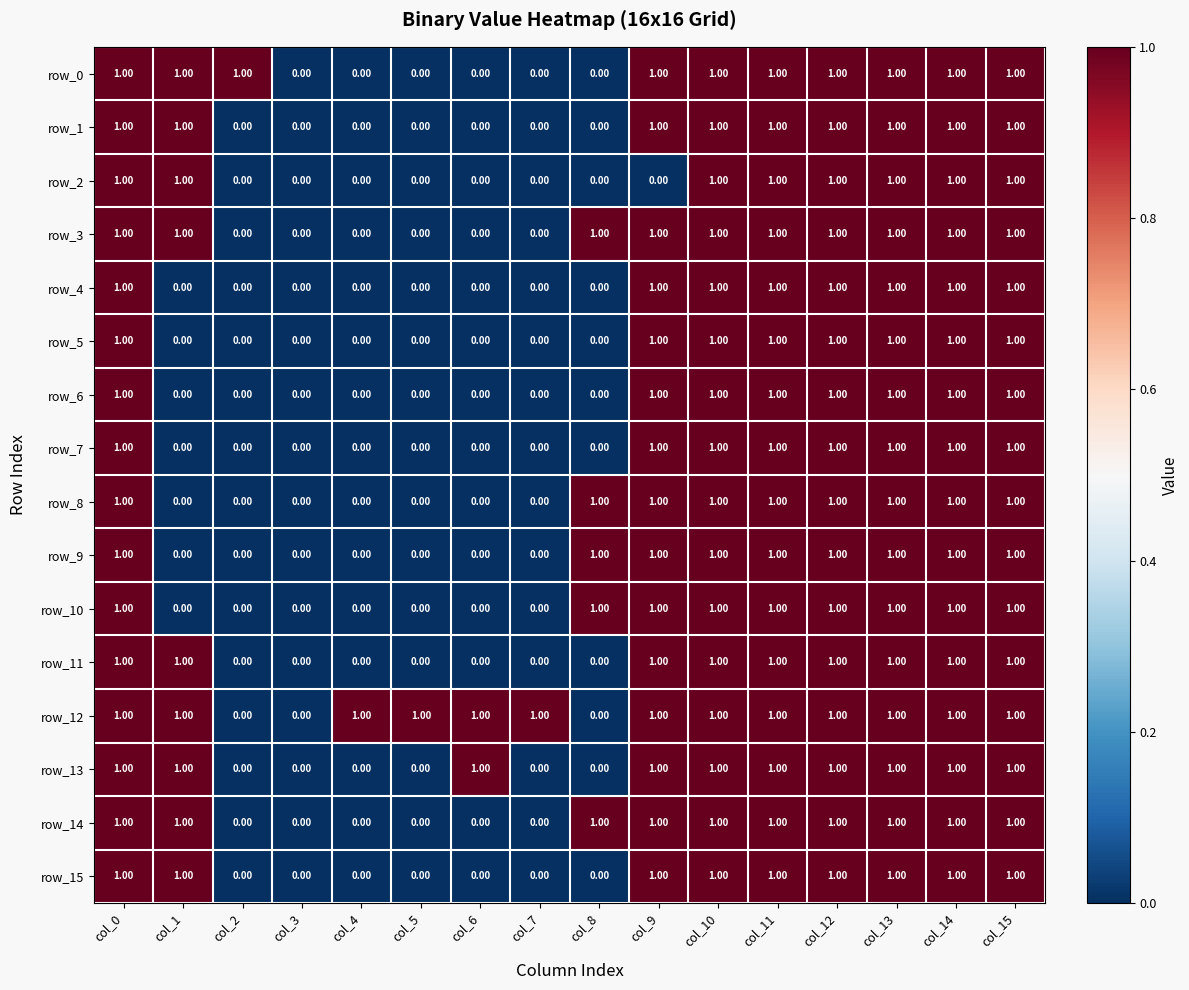

Reading left to right, what are all the values shown in this chart?

row_0: col_0=1	col_1=1	col_2=1	col_3=0	col_4=0	col_5=0	col_6=0	col_7=0	col_8=0	col_9=1	col_10=1	col_11=1	col_12=1	col_13=1	col_14=1	col_15=1
row_1: col_0=1	col_1=1	col_2=0	col_3=0	col_4=0	col_5=0	col_6=0	col_7=0	col_8=0	col_9=1	col_10=1	col_11=1	col_12=1	col_13=1	col_14=1	col_15=1
row_2: col_0=1	col_1=1	col_2=0	col_3=0	col_4=0	col_5=0	col_6=0	col_7=0	col_8=0	col_9=0	col_10=1	col_11=1	col_12=1	col_13=1	col_14=1	col_15=1
row_3: col_0=1	col_1=1	col_2=0	col_3=0	col_4=0	col_5=0	col_6=0	col_7=0	col_8=1	col_9=1	col_10=1	col_11=1	col_12=1	col_13=1	col_14=1	col_15=1
row_4: col_0=1	col_1=0	col_2=0	col_3=0	col_4=0	col_5=0	col_6=0	col_7=0	col_8=0	col_9=1	col_10=1	col_11=1	col_12=1	col_13=1	col_14=1	col_15=1
row_5: col_0=1	col_1=0	col_2=0	col_3=0	col_4=0	col_5=0	col_6=0	col_7=0	col_8=0	col_9=1	col_10=1	col_11=1	col_12=1	col_13=1	col_14=1	col_15=1
row_6: col_0=1	col_1=0	col_2=0	col_3=0	col_4=0	col_5=0	col_6=0	col_7=0	col_8=0	col_9=1	col_10=1	col_11=1	col_12=1	col_13=1	col_14=1	col_15=1
row_7: col_0=1	col_1=0	col_2=0	col_3=0	col_4=0	col_5=0	col_6=0	col_7=0	col_8=0	col_9=1	col_10=1	col_11=1	col_12=1	col_13=1	col_14=1	col_15=1
row_8: col_0=1	col_1=0	col_2=0	col_3=0	col_4=0	col_5=0	col_6=0	col_7=0	col_8=1	col_9=1	col_10=1	col_11=1	col_12=1	col_13=1	col_14=1	col_15=1
row_9: col_0=1	col_1=0	col_2=0	col_3=0	col_4=0	col_5=0	col_6=0	col_7=0	col_8=1	col_9=1	col_10=1	col_11=1	col_12=1	col_13=1	col_14=1	col_15=1
row_10: col_0=1	col_1=0	col_2=0	col_3=0	col_4=0	col_5=0	col_6=0	col_7=0	col_8=1	col_9=1	col_10=1	col_11=1	col_12=1	col_13=1	col_14=1	col_15=1
row_11: col_0=1	col_1=1	col_2=0	col_3=0	col_4=0	col_5=0	col_6=0	col_7=0	col_8=0	col_9=1	col_10=1	col_11=1	col_12=1	col_13=1	col_14=1	col_15=1
row_12: col_0=1	col_1=1	col_2=0	col_3=0	col_4=1	col_5=1	col_6=1	col_7=1	col_8=0	col_9=1	col_10=1	col_11=1	col_12=1	col_13=1	col_14=1	col_15=1
row_13: col_0=1	col_1=1	col_2=0	col_3=0	col_4=0	col_5=0	col_6=1	col_7=0	col_8=0	col_9=1	col_10=1	col_11=1	col_12=1	col_13=1	col_14=1	col_15=1
row_14: col_0=1	col_1=1	col_2=0	col_3=0	col_4=0	col_5=0	col_6=0	col_7=0	col_8=1	col_9=1	col_10=1	col_11=1	col_12=1	col_13=1	col_14=1	col_15=1
row_15: col_0=1	col_1=1	col_2=0	col_3=0	col_4=0	col_5=0	col_6=0	col_7=0	col_8=0	col_9=1	col_10=1	col_11=1	col_12=1	col_13=1	col_14=1	col_15=1